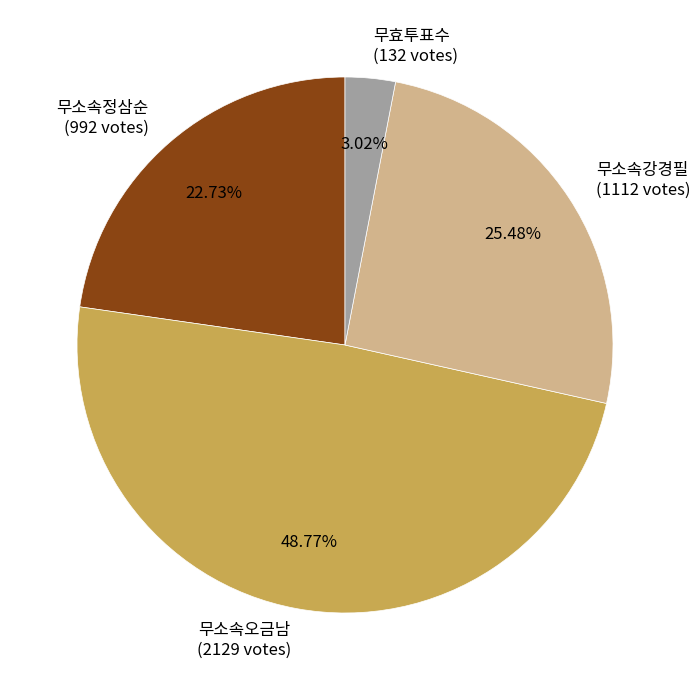

Which category has the smallest portion of the pie?

무효투표수